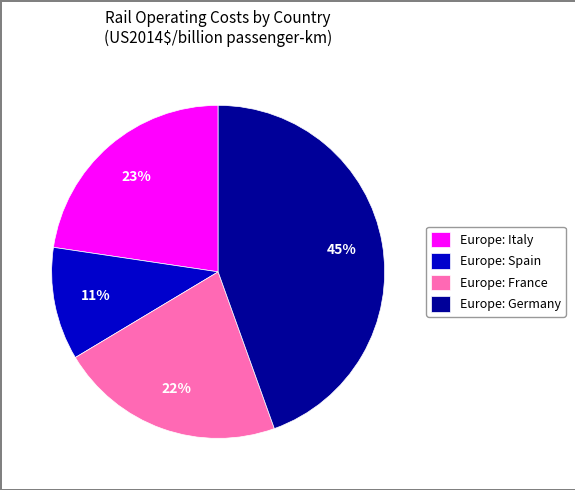

Does Europe: Germany account for over 50% of the chart?

No